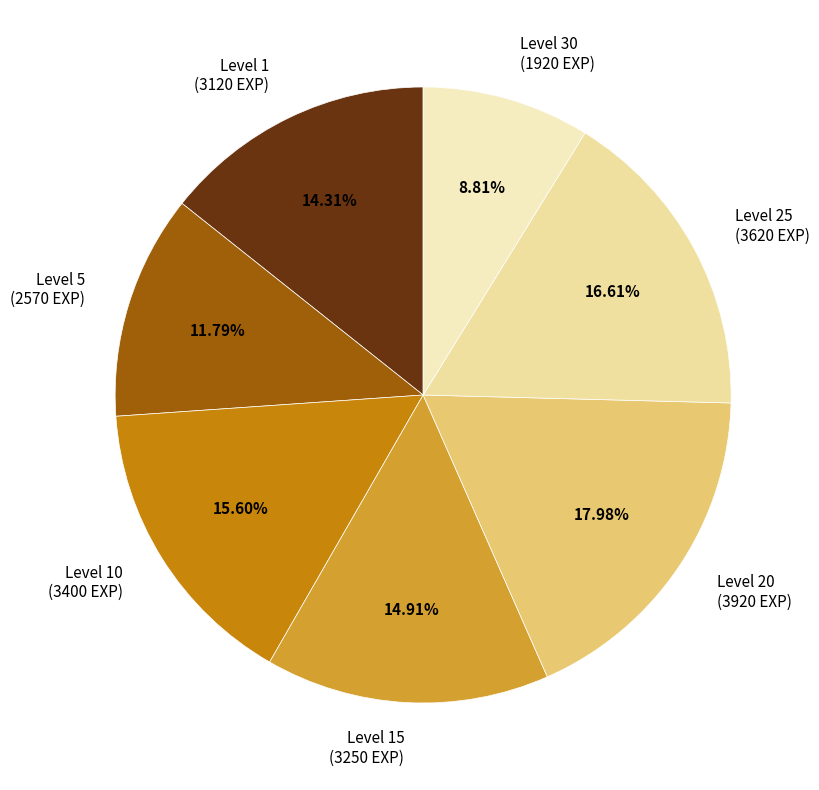

How many segments does this pie chart have?

7